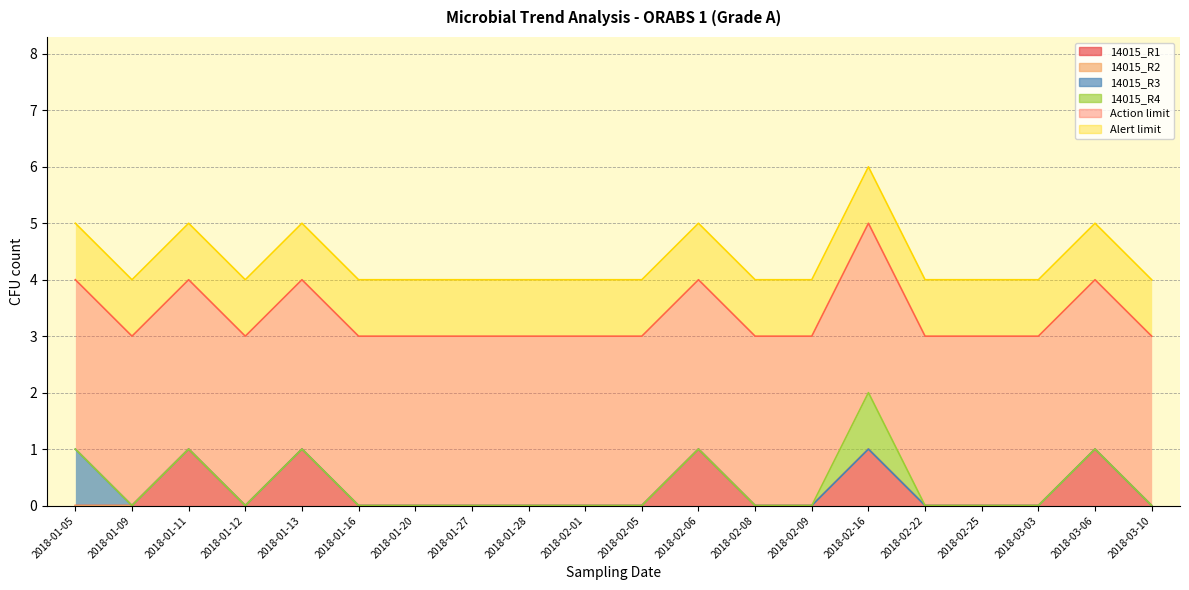

Reading left to right, what are all the values shown in this chart?

14015_R1: 2018-01-05=0	2018-01-09=0	2018-01-11=1	2018-01-12=0	2018-01-13=1	2018-01-16=0	2018-01-20=0	2018-01-27=0	2018-01-28=0	2018-02-01=0	2018-02-05=0	2018-02-06=1	2018-02-08=0	2018-02-09=0	2018-02-16=1	2018-02-22=0	2018-02-25=0	2018-03-03=0	2018-03-06=1	2018-03-10=0
14015_R2: 2018-01-05=0	2018-01-09=0	2018-01-11=0	2018-01-12=0	2018-01-13=0	2018-01-16=0	2018-01-20=0	2018-01-27=0	2018-01-28=0	2018-02-01=0	2018-02-05=0	2018-02-06=0	2018-02-08=0	2018-02-09=0	2018-02-16=0	2018-02-22=0	2018-02-25=0	2018-03-03=0	2018-03-06=0	2018-03-10=0
14015_R3: 2018-01-05=1	2018-01-09=0	2018-01-11=0	2018-01-12=0	2018-01-13=0	2018-01-16=0	2018-01-20=0	2018-01-27=0	2018-01-28=0	2018-02-01=0	2018-02-05=0	2018-02-06=0	2018-02-08=0	2018-02-09=0	2018-02-16=0	2018-02-22=0	2018-02-25=0	2018-03-03=0	2018-03-06=0	2018-03-10=0
14015_R4: 2018-01-05=0	2018-01-09=0	2018-01-11=0	2018-01-12=0	2018-01-13=0	2018-01-16=0	2018-01-20=0	2018-01-27=0	2018-01-28=0	2018-02-01=0	2018-02-05=0	2018-02-06=0	2018-02-08=0	2018-02-09=0	2018-02-16=1	2018-02-22=0	2018-02-25=0	2018-03-03=0	2018-03-06=0	2018-03-10=0
Action limit: 2018-01-05=3	2018-01-09=3	2018-01-11=3	2018-01-12=3	2018-01-13=3	2018-01-16=3	2018-01-20=3	2018-01-27=3	2018-01-28=3	2018-02-01=3	2018-02-05=3	2018-02-06=3	2018-02-08=3	2018-02-09=3	2018-02-16=3	2018-02-22=3	2018-02-25=3	2018-03-03=3	2018-03-06=3	2018-03-10=3
Alert limit: 2018-01-05=1	2018-01-09=1	2018-01-11=1	2018-01-12=1	2018-01-13=1	2018-01-16=1	2018-01-20=1	2018-01-27=1	2018-01-28=1	2018-02-01=1	2018-02-05=1	2018-02-06=1	2018-02-08=1	2018-02-09=1	2018-02-16=1	2018-02-22=1	2018-02-25=1	2018-03-03=1	2018-03-06=1	2018-03-10=1